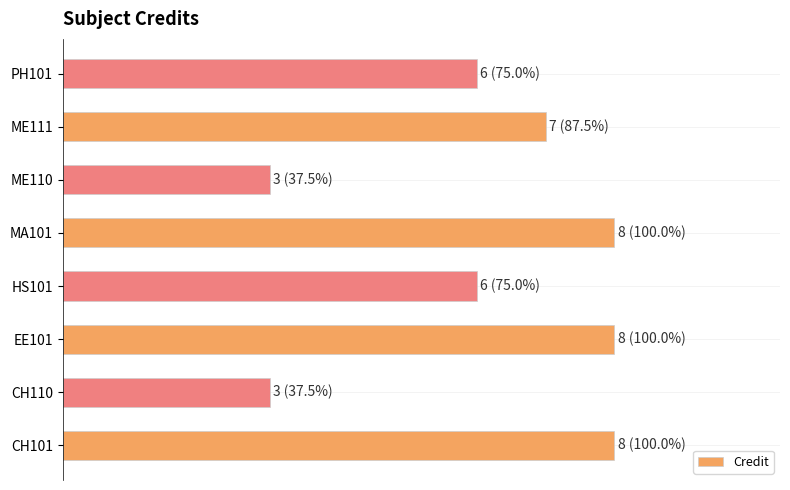

What is the average value?

6